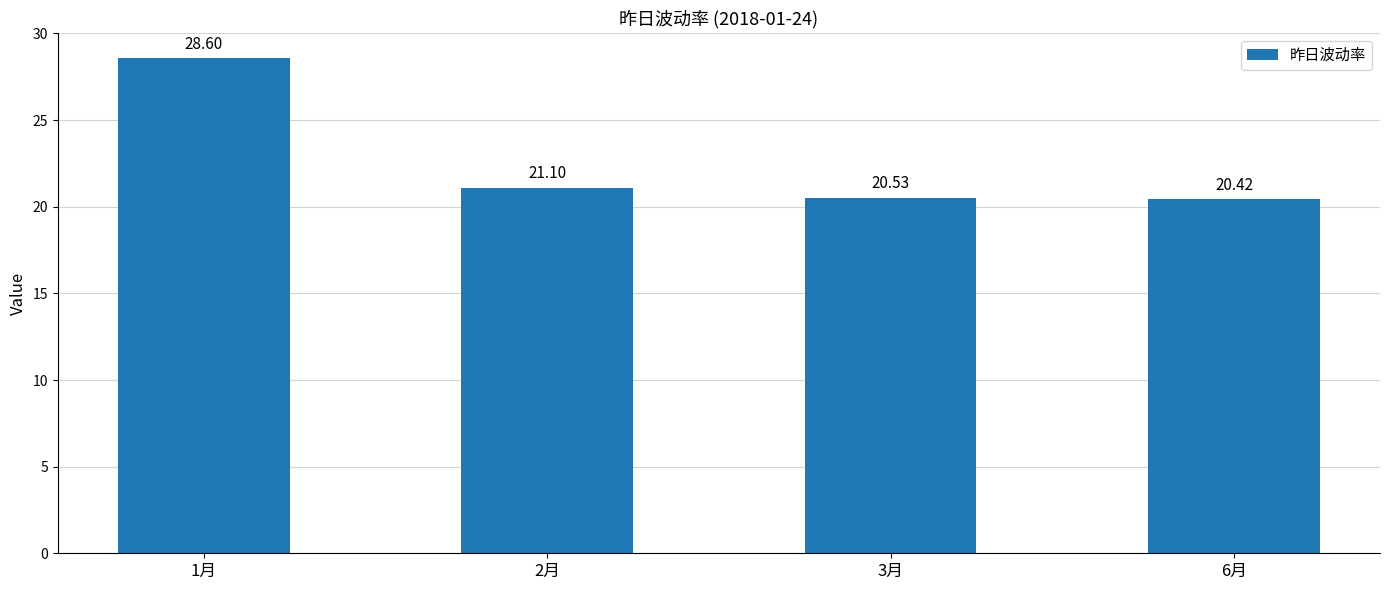

Are the bars grouped side by side (vs. stacked)?

No